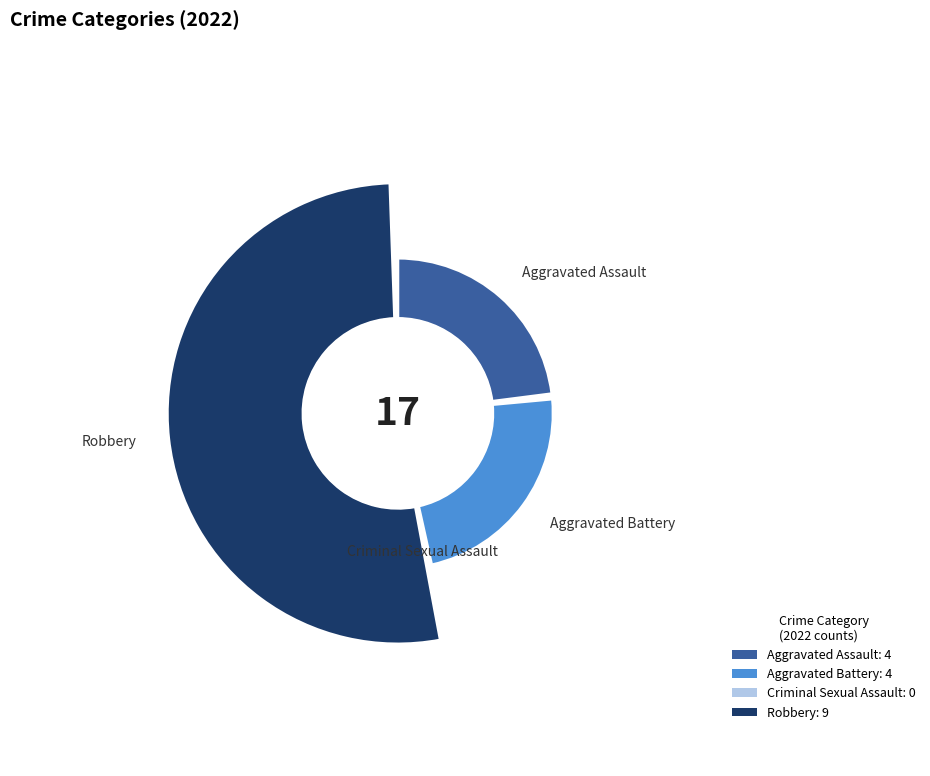

To the nearest percent, what percentage of the pie is Aggravated Battery?

24%